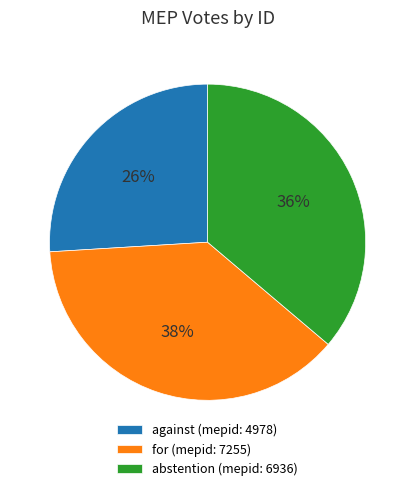

To the nearest percent, what percentage of the pie is abstention (mepid: 6936)?

36%